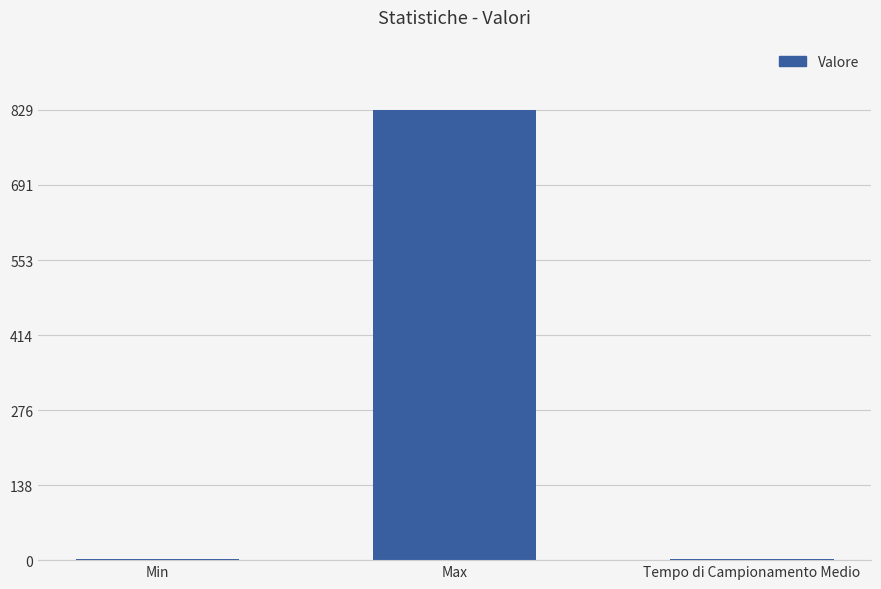

What is the difference between the values at Tempo di Campionamento Medio and Max?

827.1